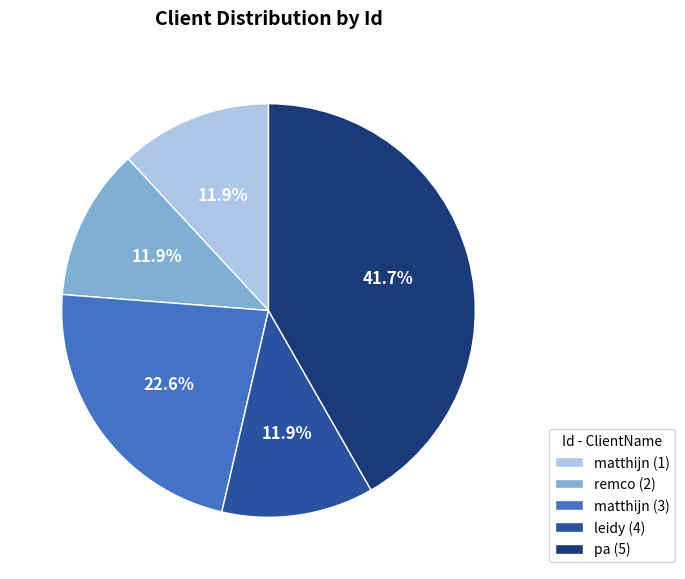

To the nearest percent, what is the combined percentage of matthijn (3) and leidy (4)?

34%